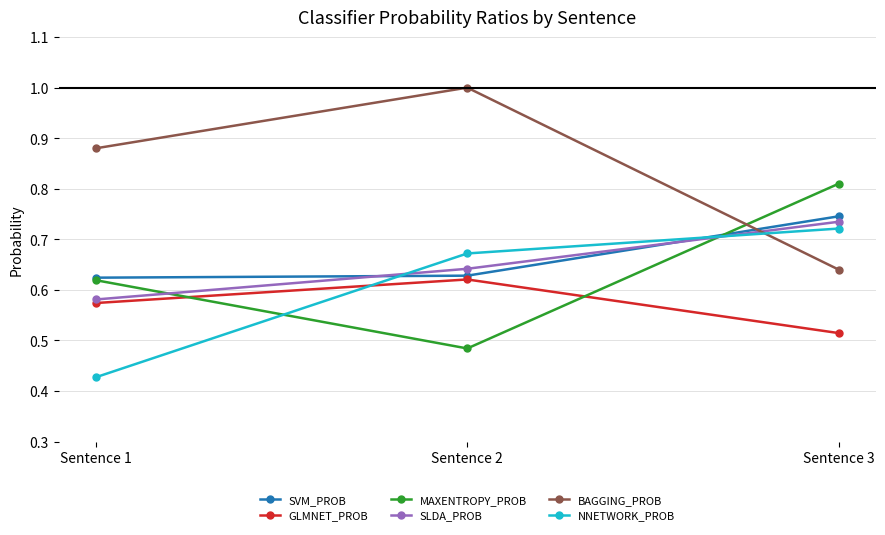

What are all the series names shown in the legend?

SVM_PROB, GLMNET_PROB, MAXENTROPY_PROB, SLDA_PROB, BAGGING_PROB, NNETWORK_PROB